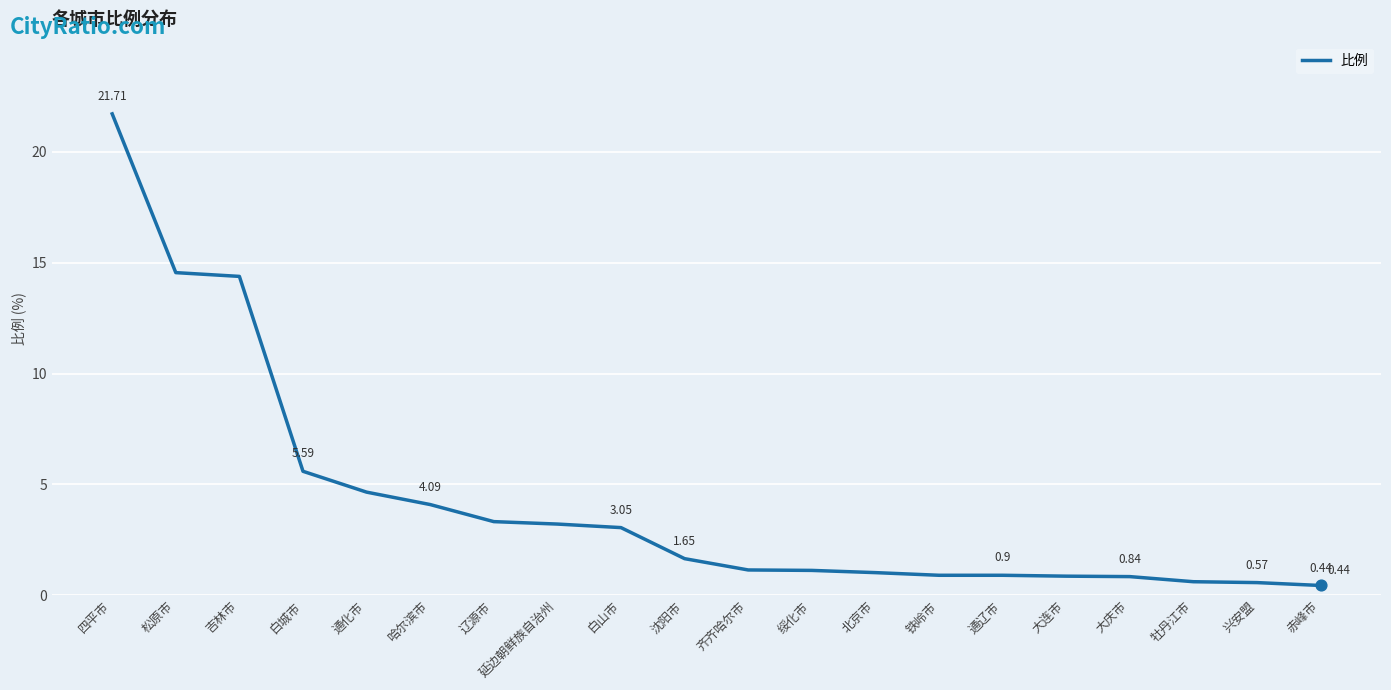

What is the change in value from 白山市 to 绥化市?

-1.9